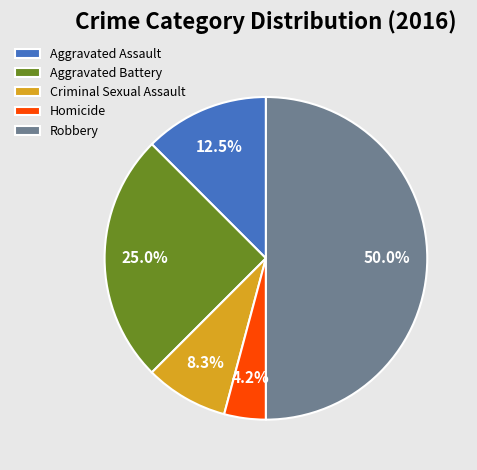

What portion of the pie excludes Robbery?

50.0%